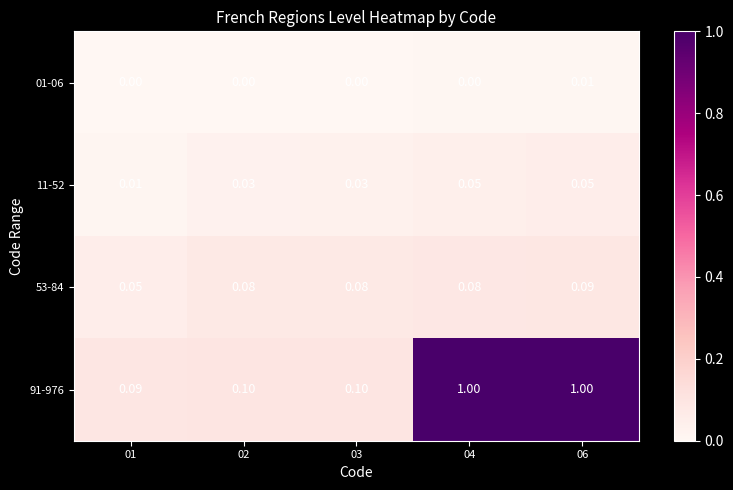

What is the total value across all series at 03?

0.2